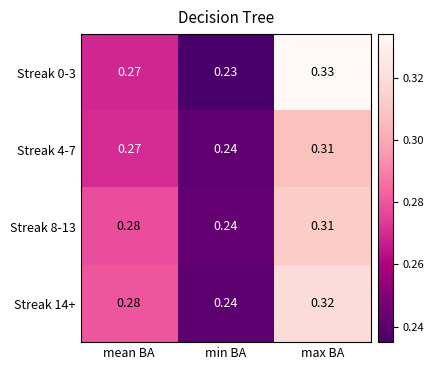

Rank the categories by Streak 8-13 value from highest to lowest.

max BA, mean BA, min BA